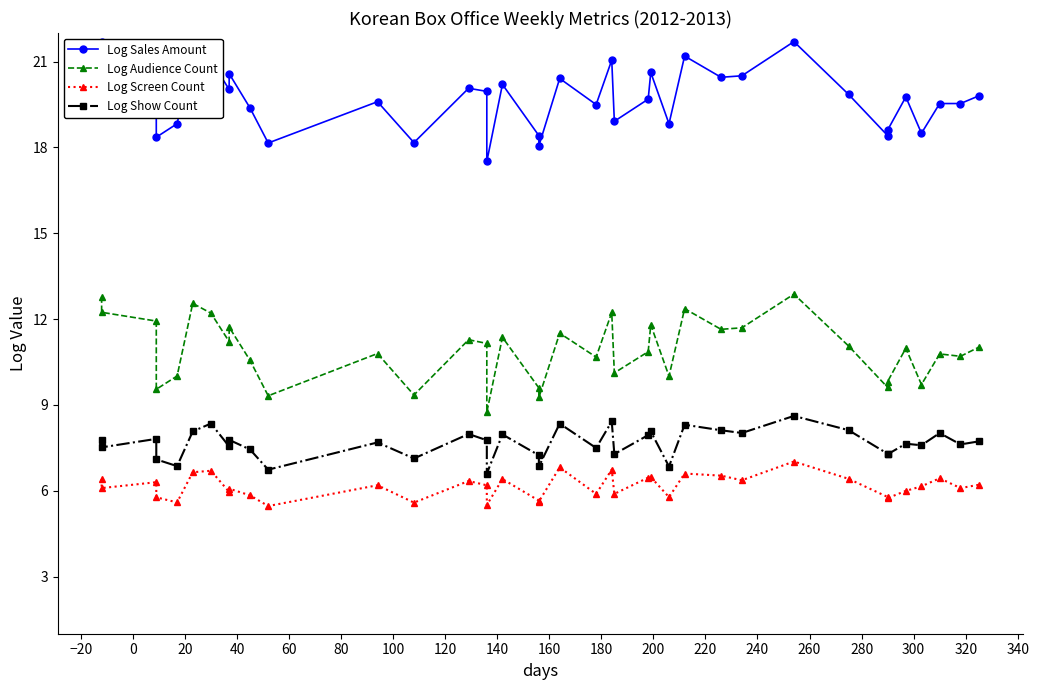

Which series has the largest total across all categories?

Log Sales Amount